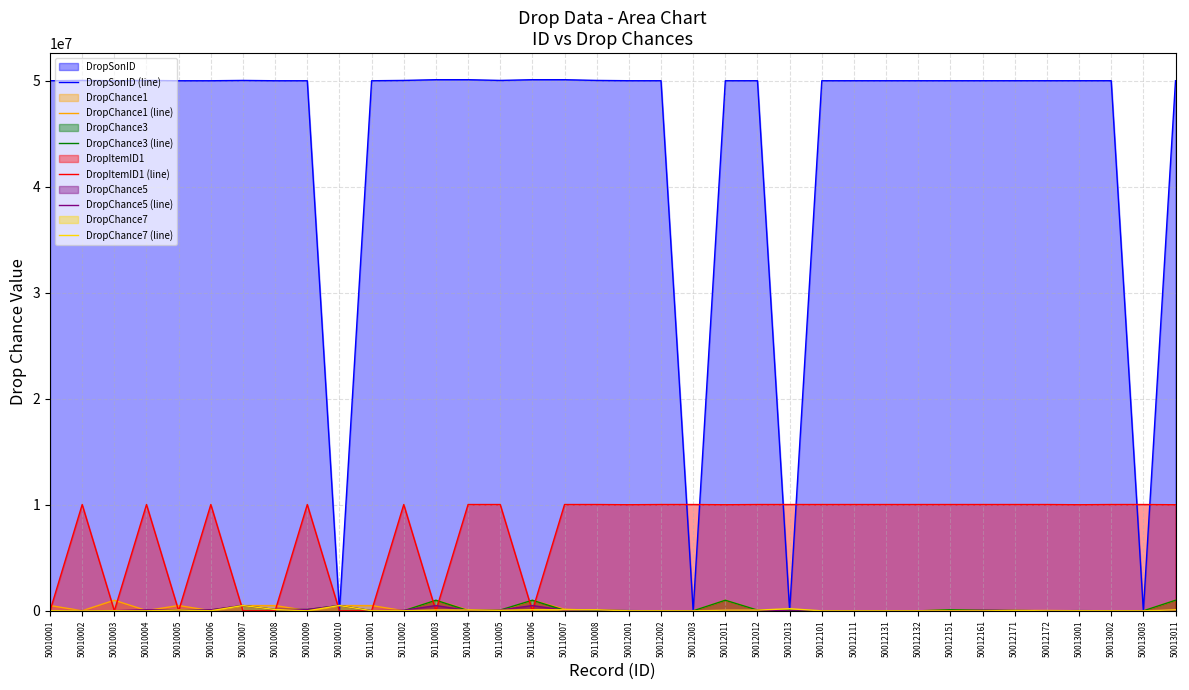

What is the value of the DropChance1 (line) point at the 19th from the left?

10000